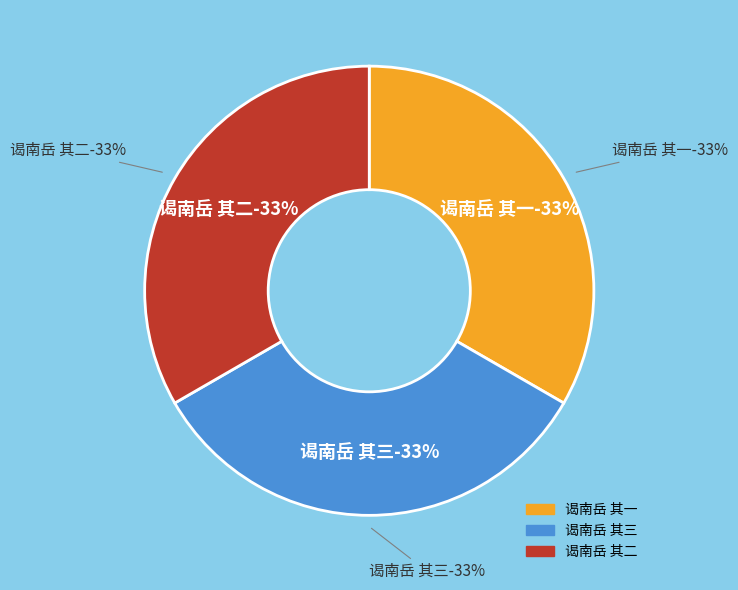

Which slice is the largest?

谒南岳 其三